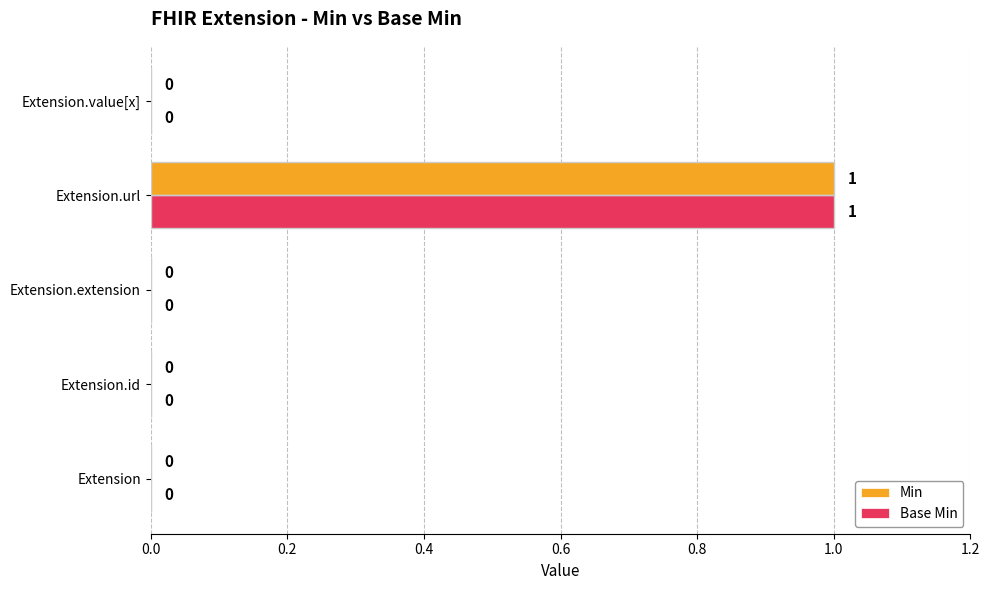

The Min series shows 1 at Extension.id. True or false?

False